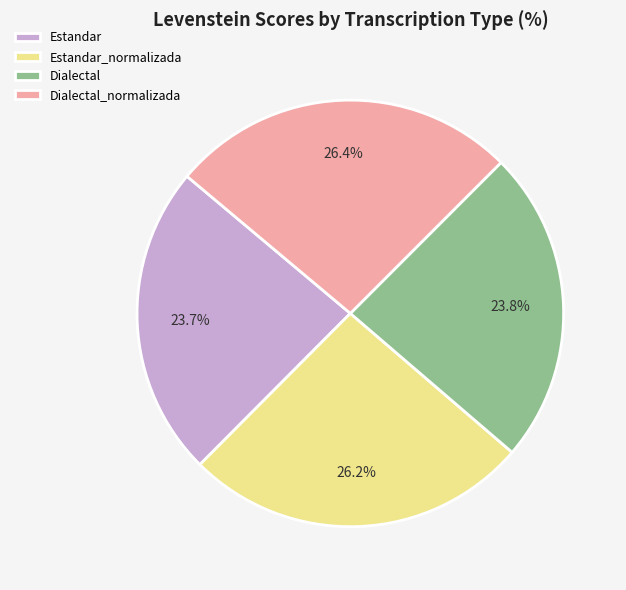

Approximately how many times larger is the value at Estandar_normalizada compared to Dialectal_normalizada?

1.0